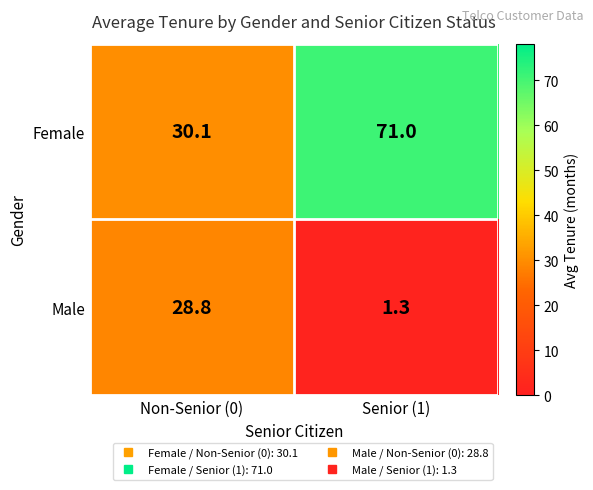

Which series has the largest total across all categories?

Female